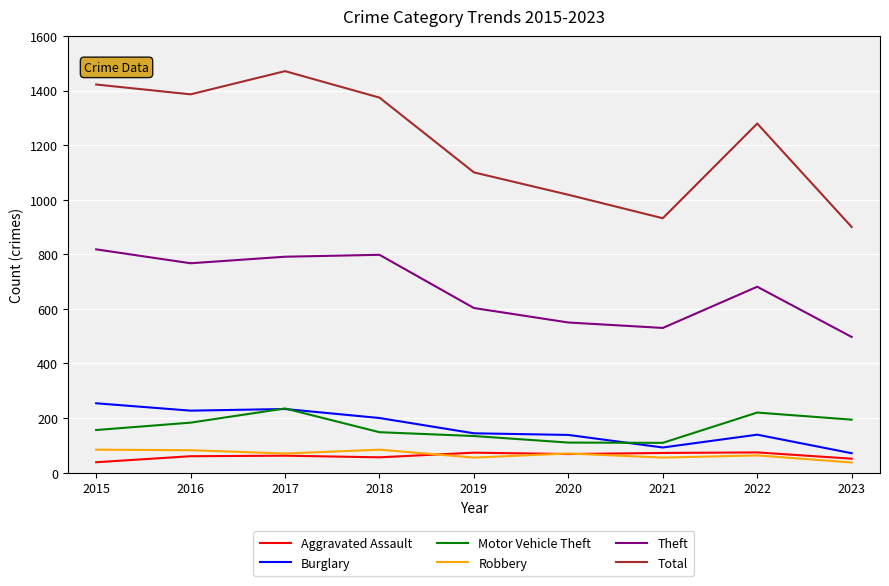

What is the difference between the highest and lowest values at 2016?

1326